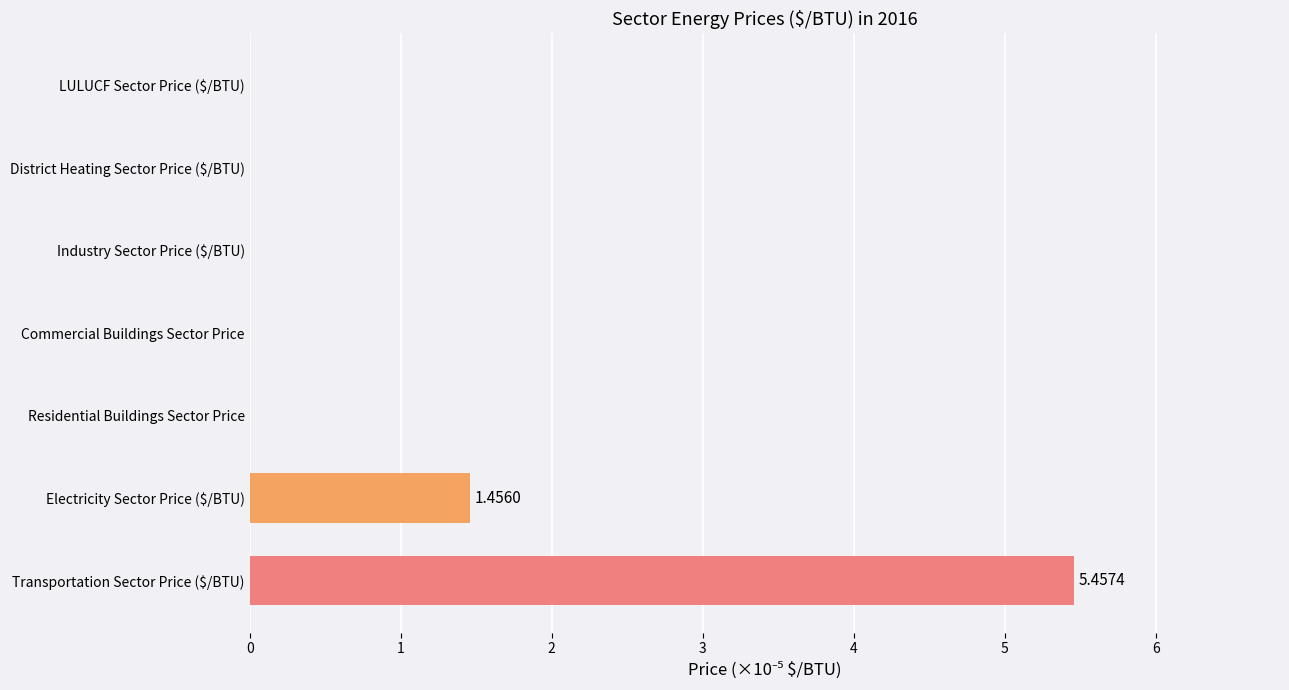

What is the change in value from Transportation Sector Price ($/BTU) to Commercial Buildings Sector Price?

-5.5